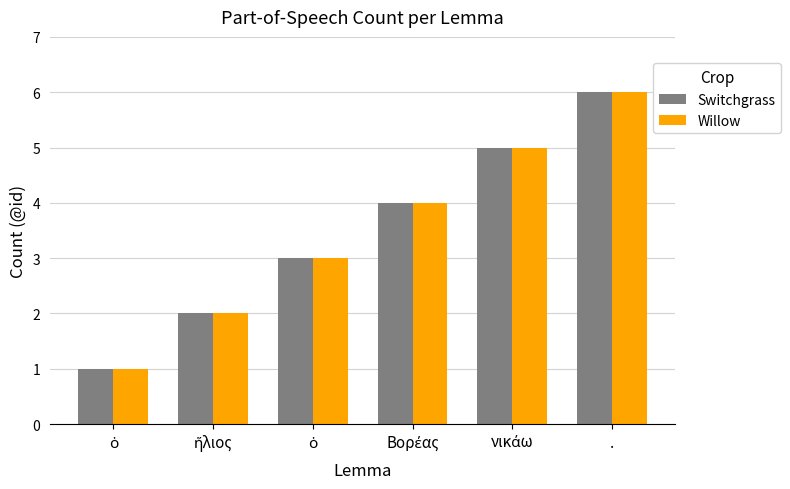

What is the minimum value shown in the chart?

1